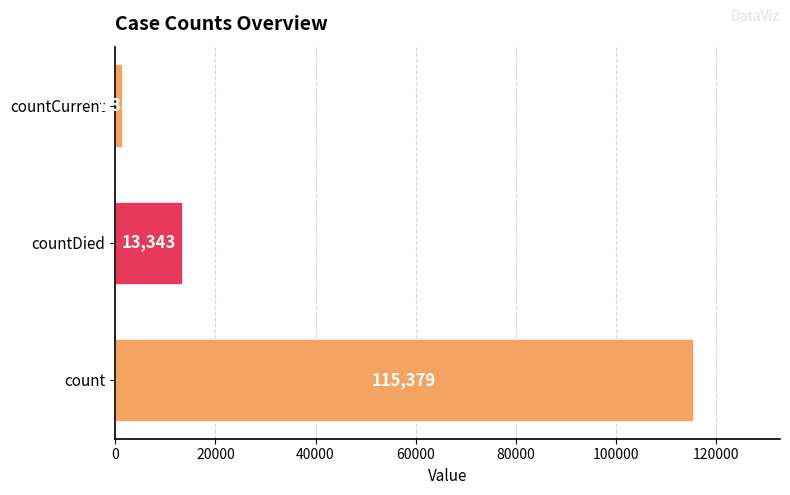

List the labels in order of value, largest first.

count, countDied, countCurrent